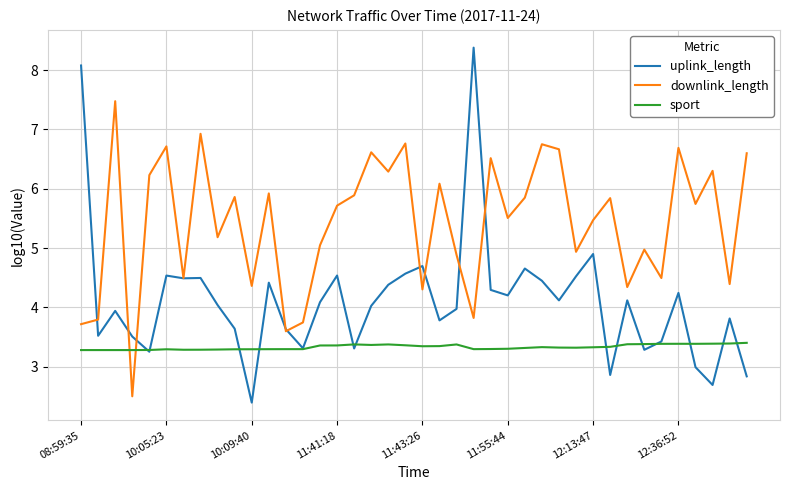

What is the difference between the maximum and minimum values in the downlink_length series?

5.0